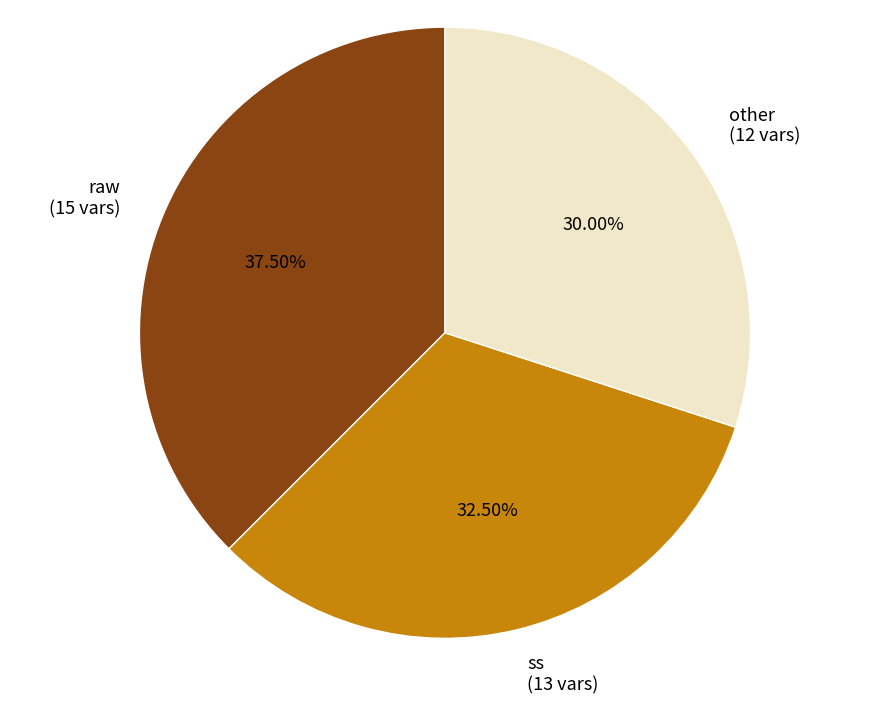

What percentage is NOT represented by raw?

62.5%